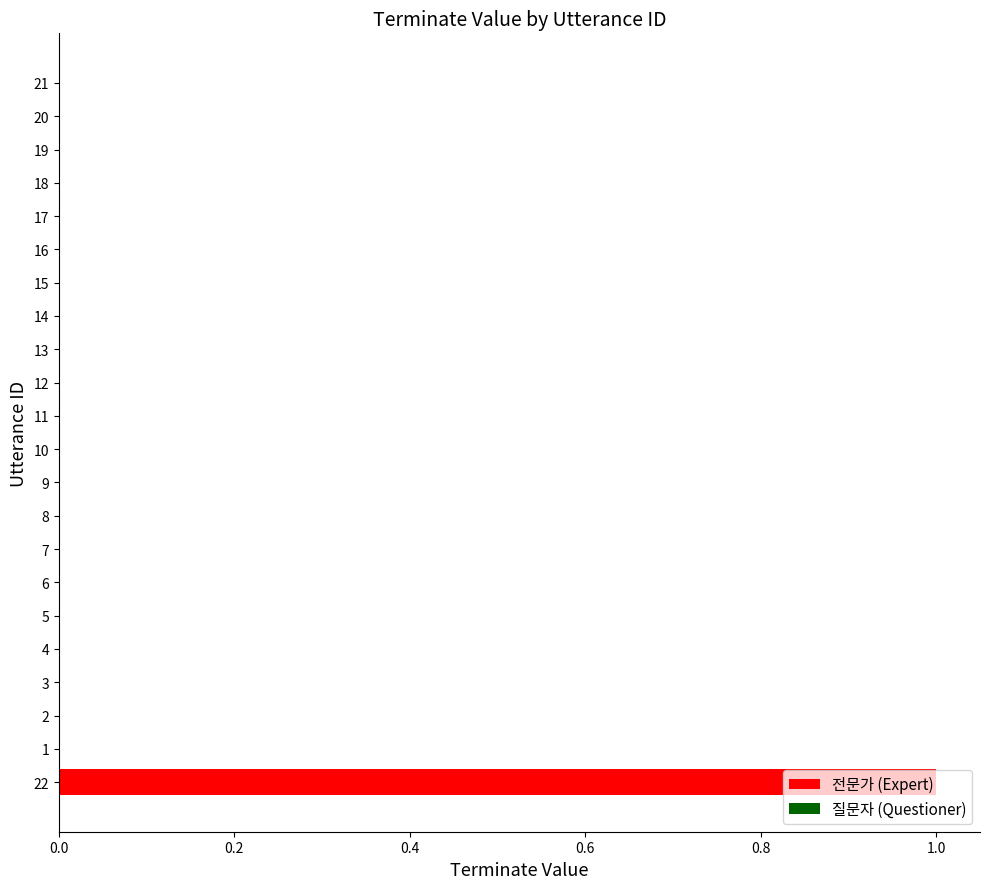

What is the sum of all values?

1